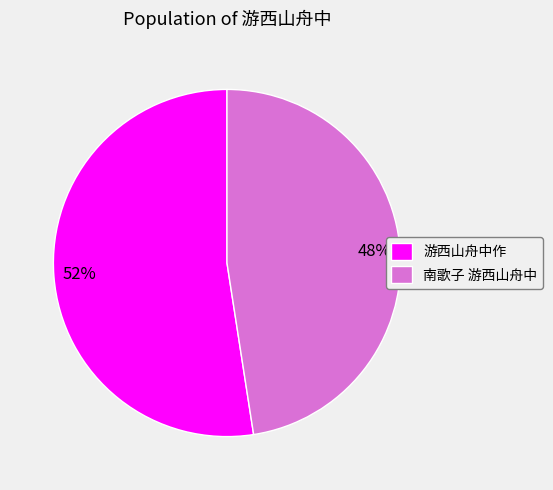

Do 南歌子 游西山舟中 and 游西山舟中作 together represent more than half of the pie?

Yes